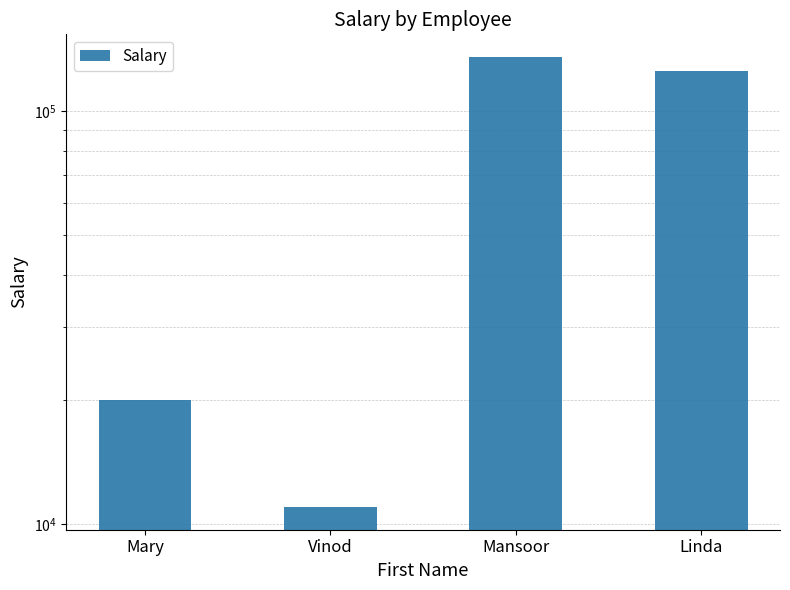

Reading left to right, extract all data points from this chart.

Mary=20000	Vinod=11000	Mansoor=135000	Linda=125000